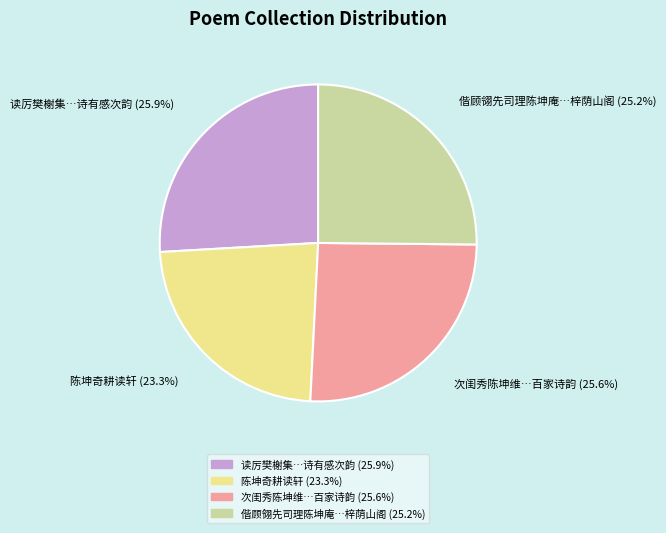

Does any single category account for the majority?

No